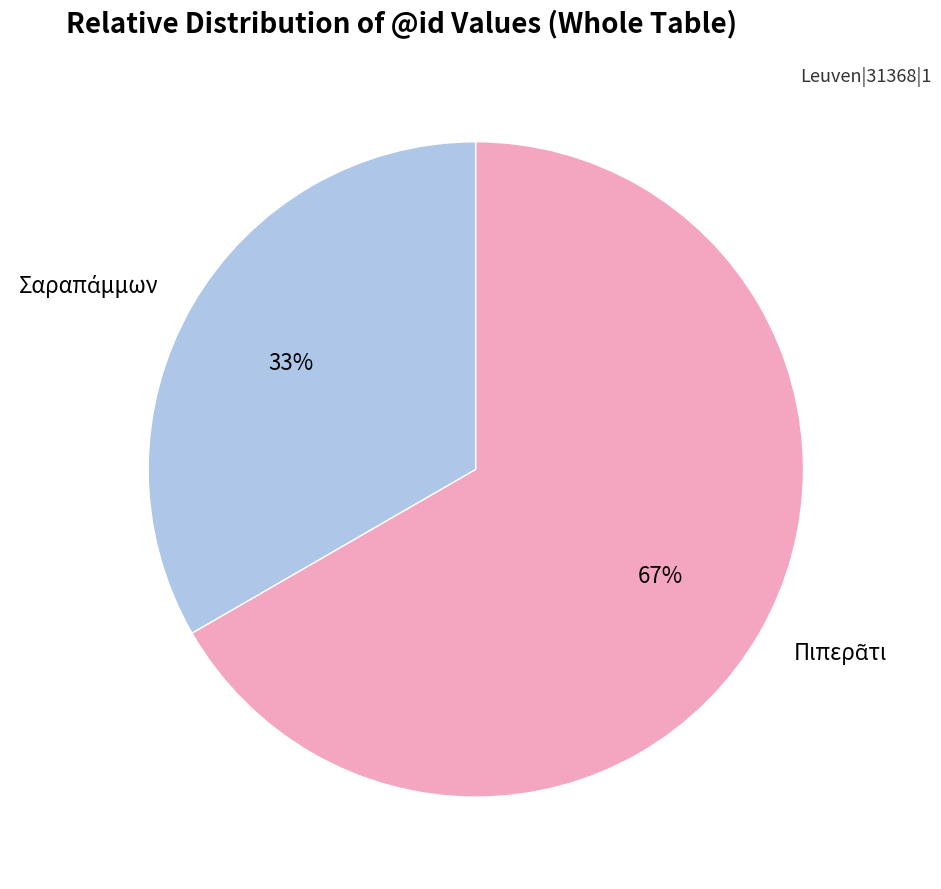

Is there a majority slice in this chart?

Yes